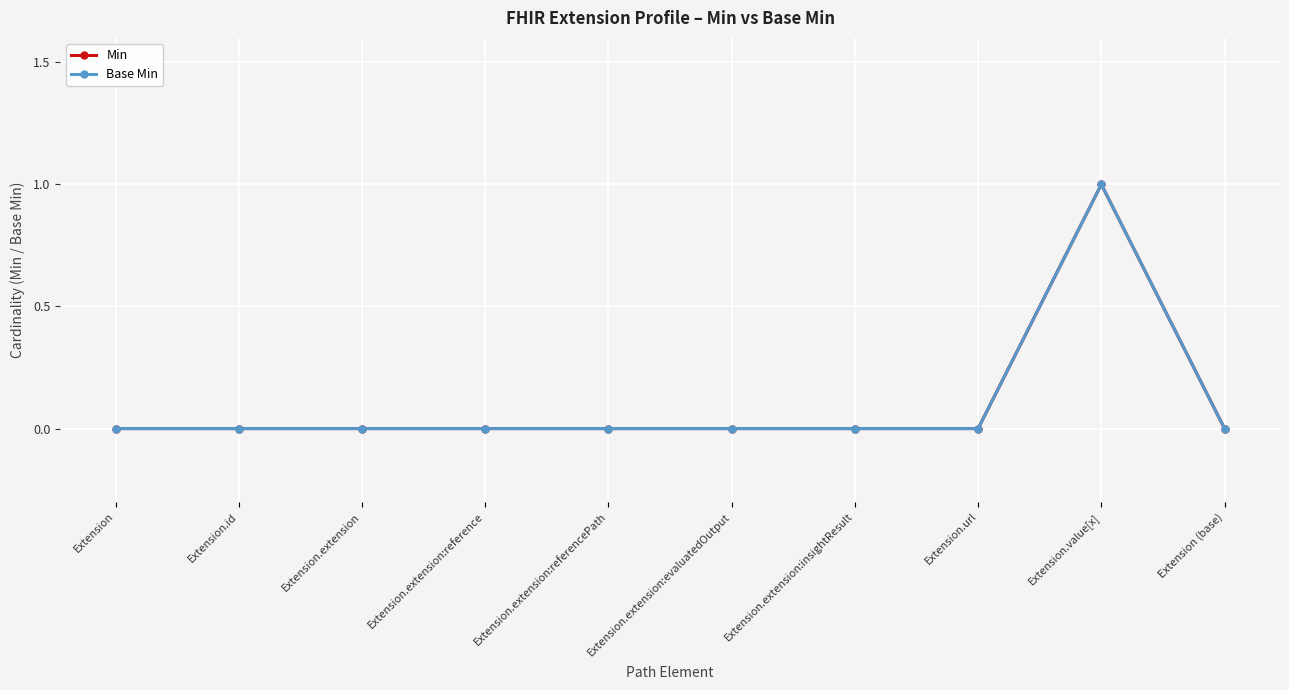

How many positive values does the Min series have?

1